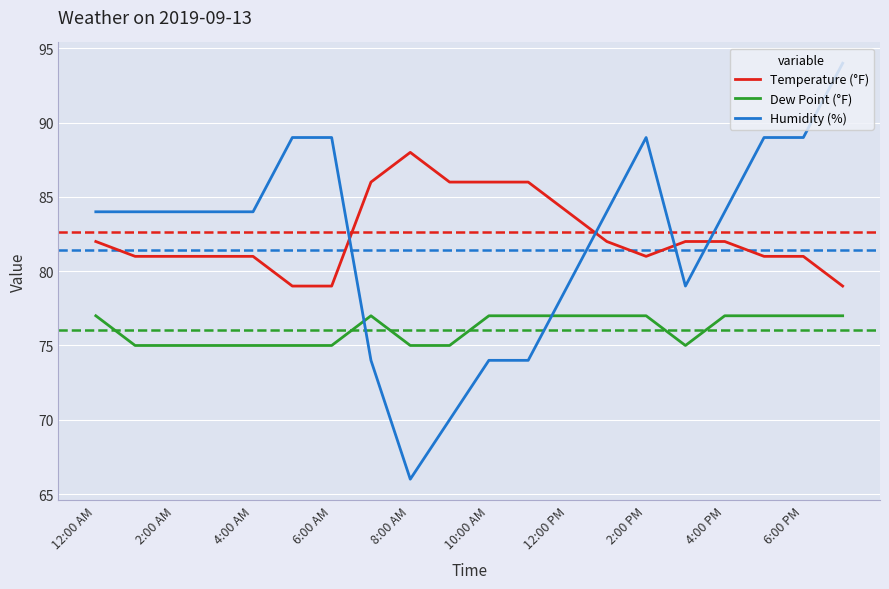

What is the difference between the maximum and minimum values in the Humidity (%) series?

28